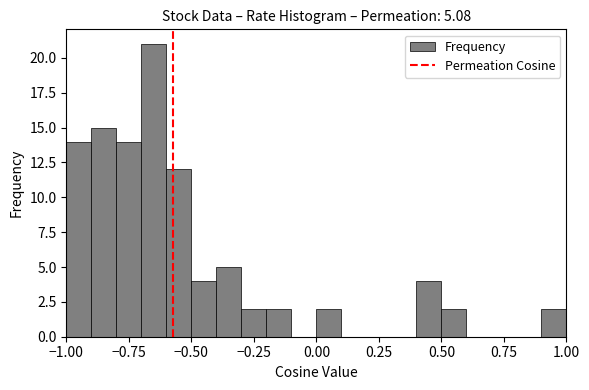

Read against the x-axis, roughly where is the centre of the tallest bar?

-0.65